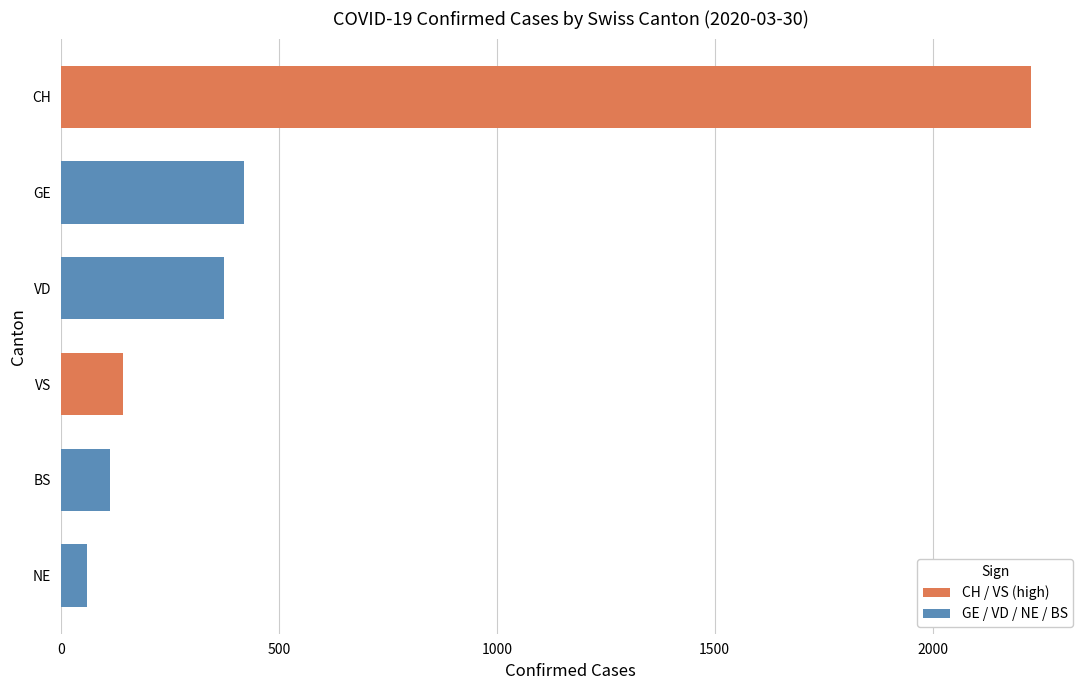

What is the difference between the second highest and second lowest values in the VD series?

390